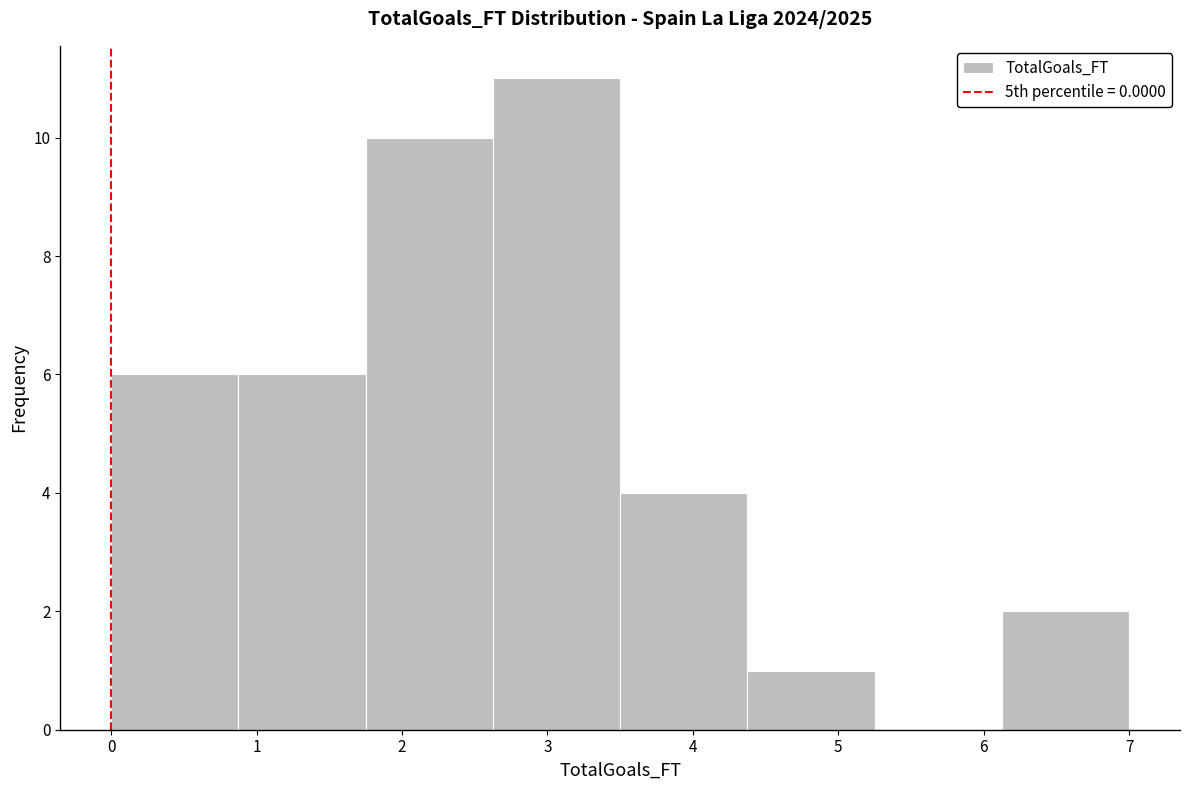

Which range on the x-axis has the tallest bar?

2.6 to 3.5